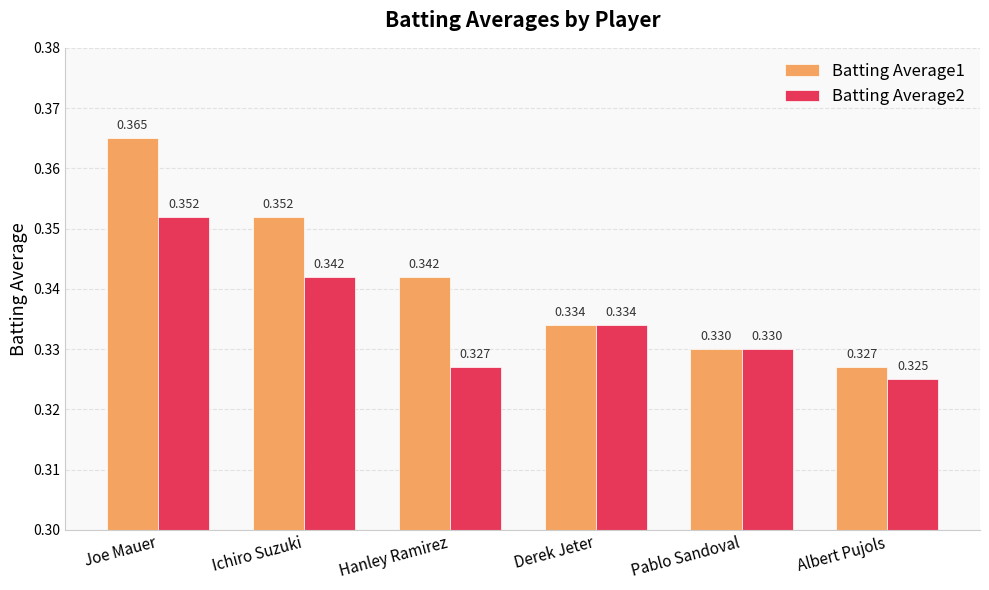

How many categories are shown in the chart?

6